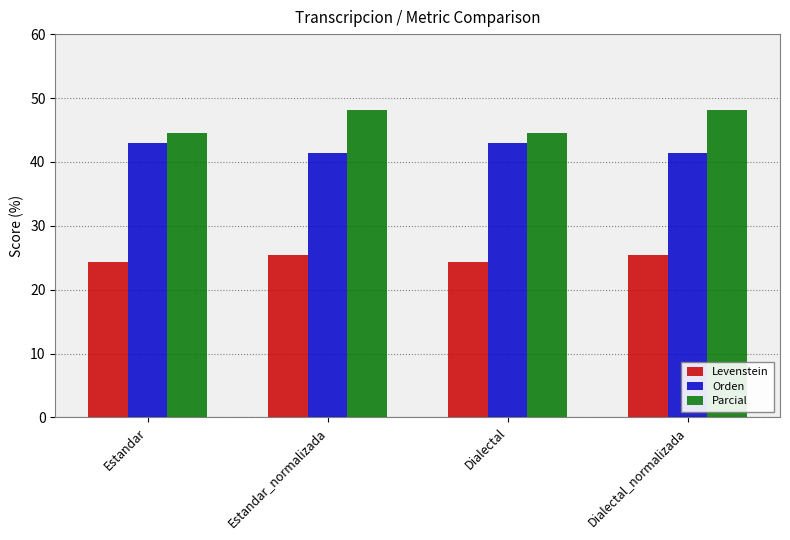

Reading right to left, list all the values displayed in this chart.

Levenstein: 25.4	24.3	25.4	24.3
Orden: 41.4	43.0	41.4	43.0
Parcial: 48.2	44.6	48.2	44.6